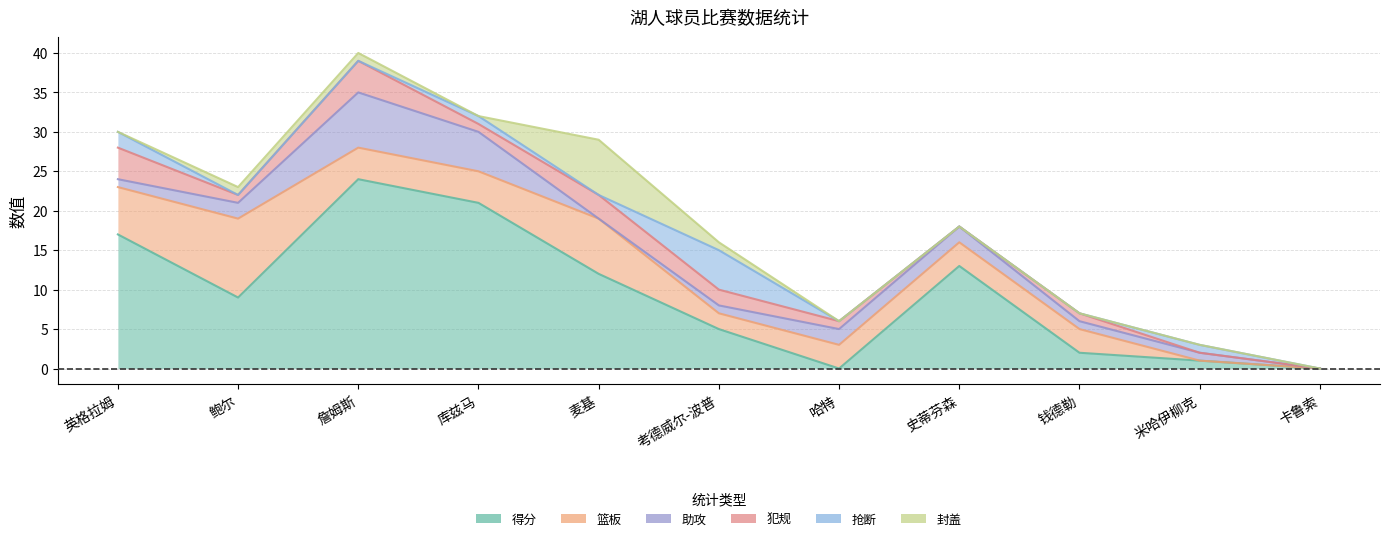

What is the sum of all 犯规 values?

17